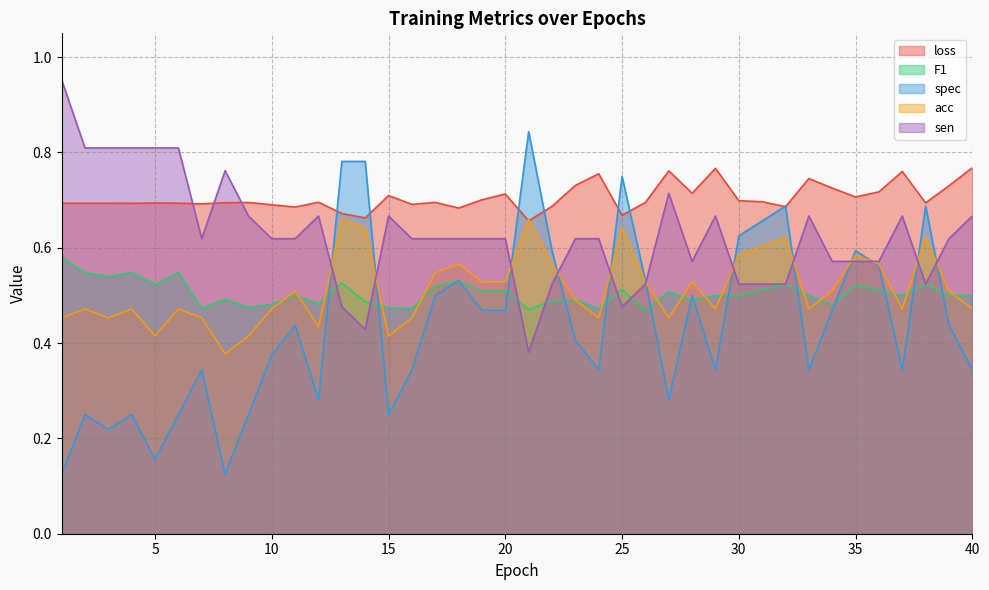

Is the value of loss at 33 greater than the value of F1 at 9?

Yes